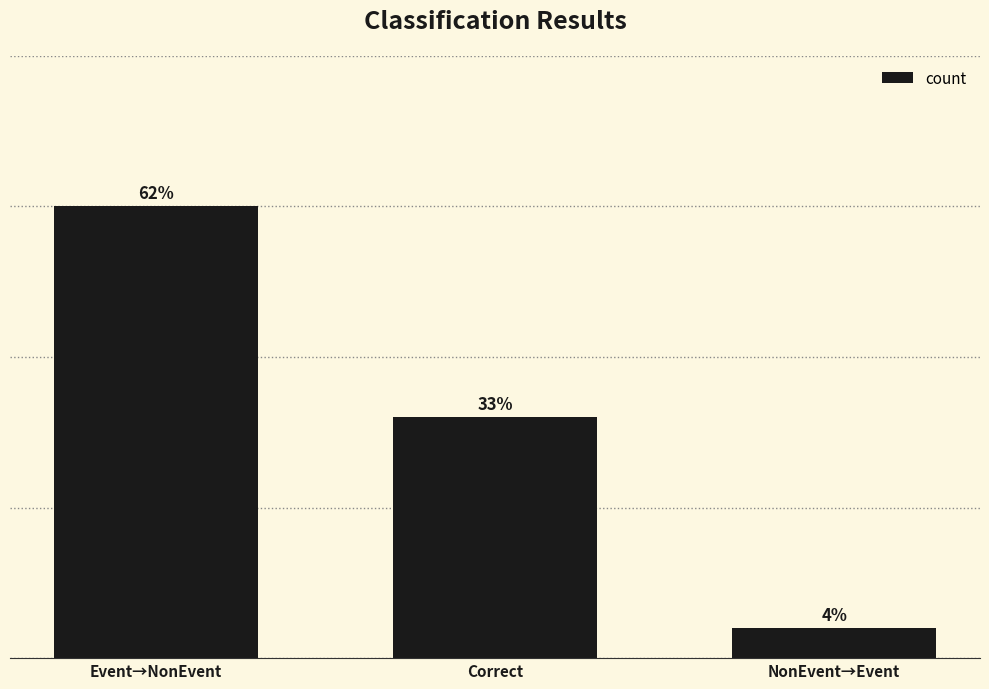

Are the bars horizontal?

No